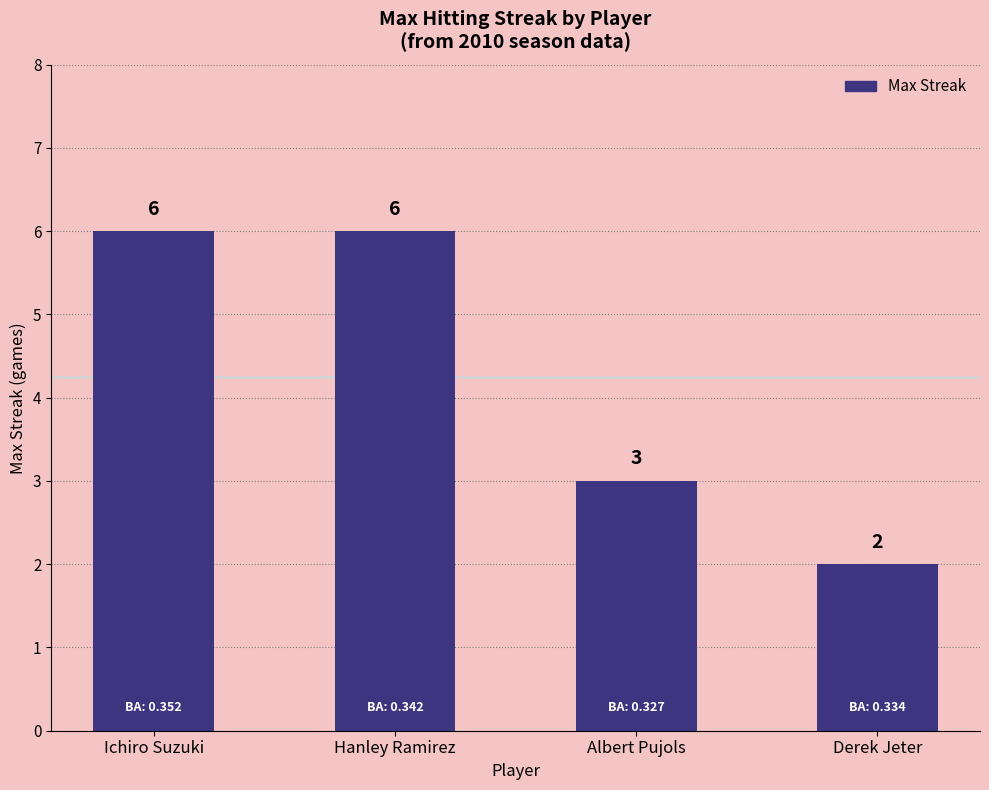

Where is the data nearest to the value 4?

Albert Pujols